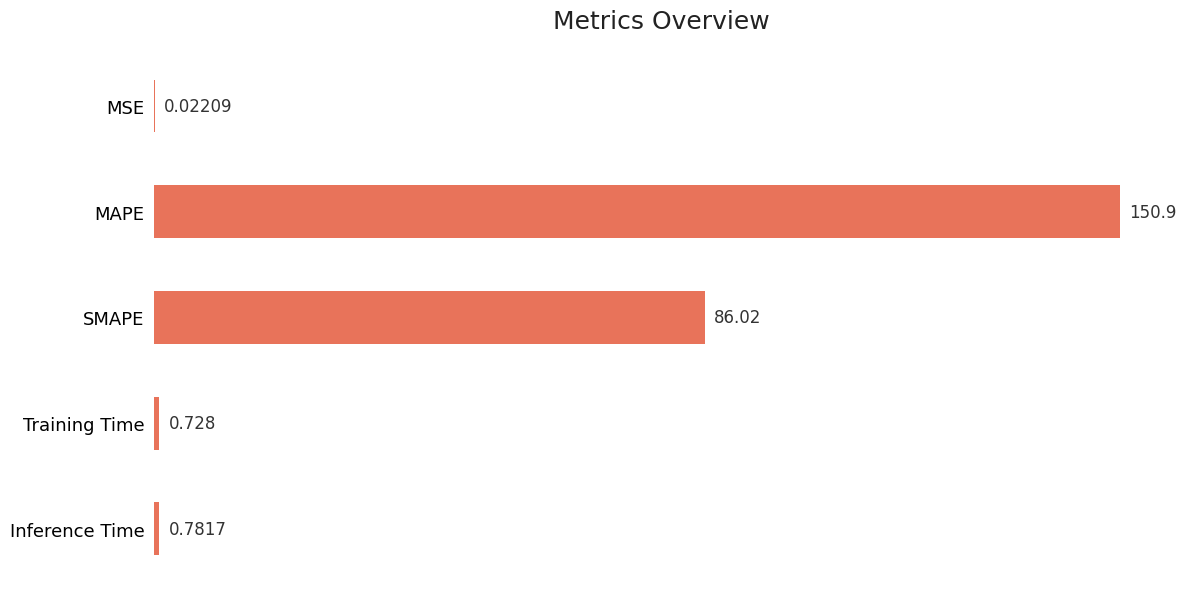

How many distinct data groups are displayed?

1